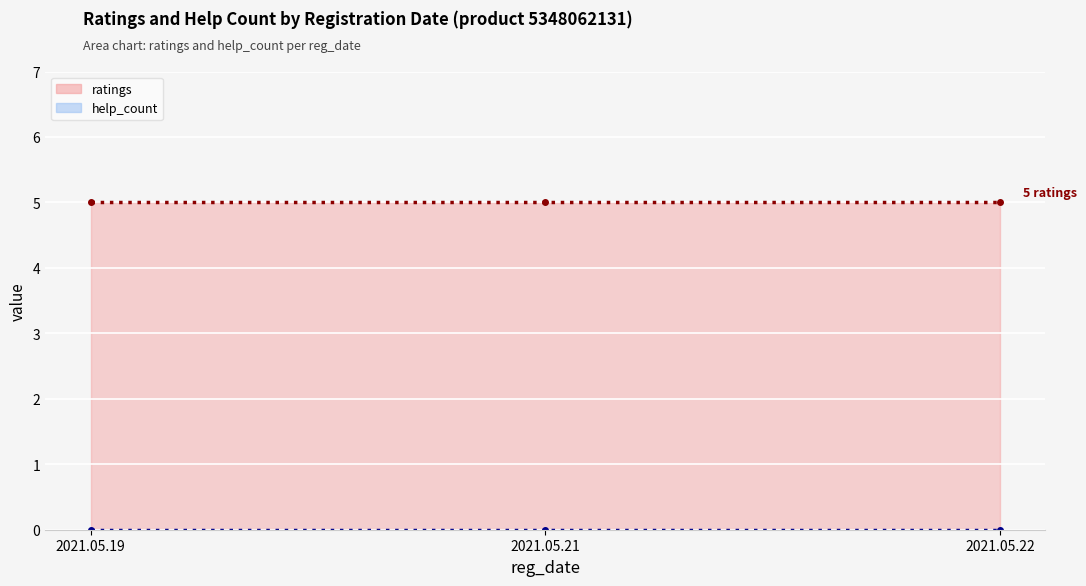

What is the total value across all series at 2021.05.21?

5